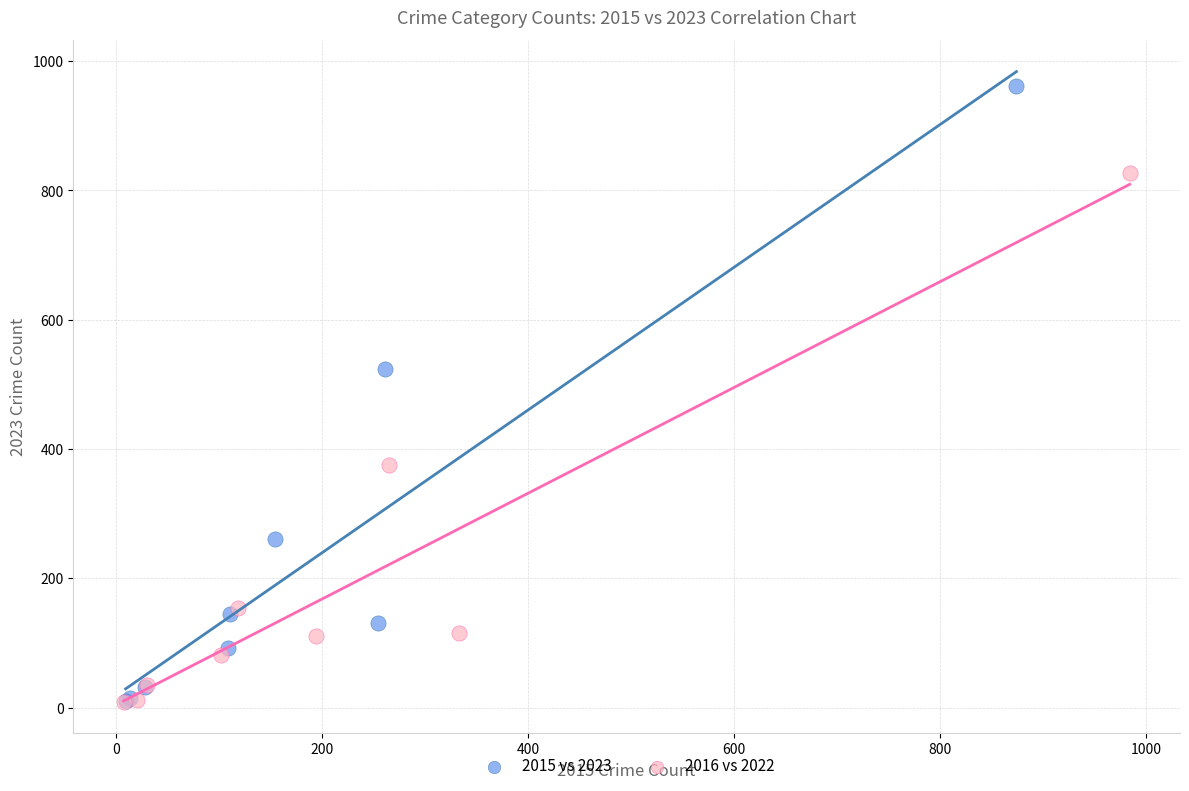

Which series contains the highest Y value?

2015 vs 2023